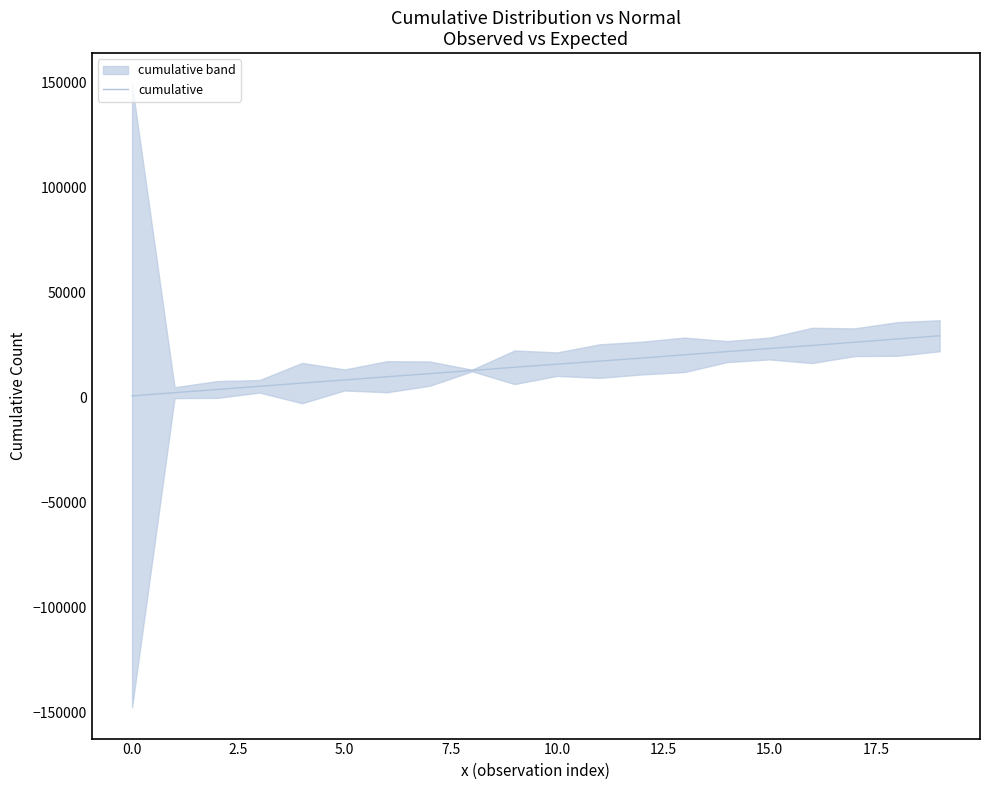

Does the chart have visible grid lines?

No